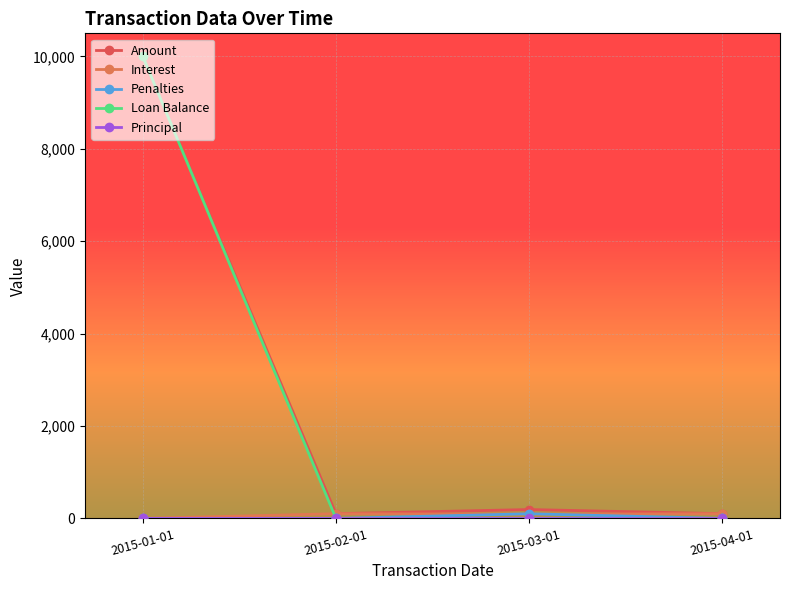

True or false: Principal and Loan Balance intersect in this chart.

False